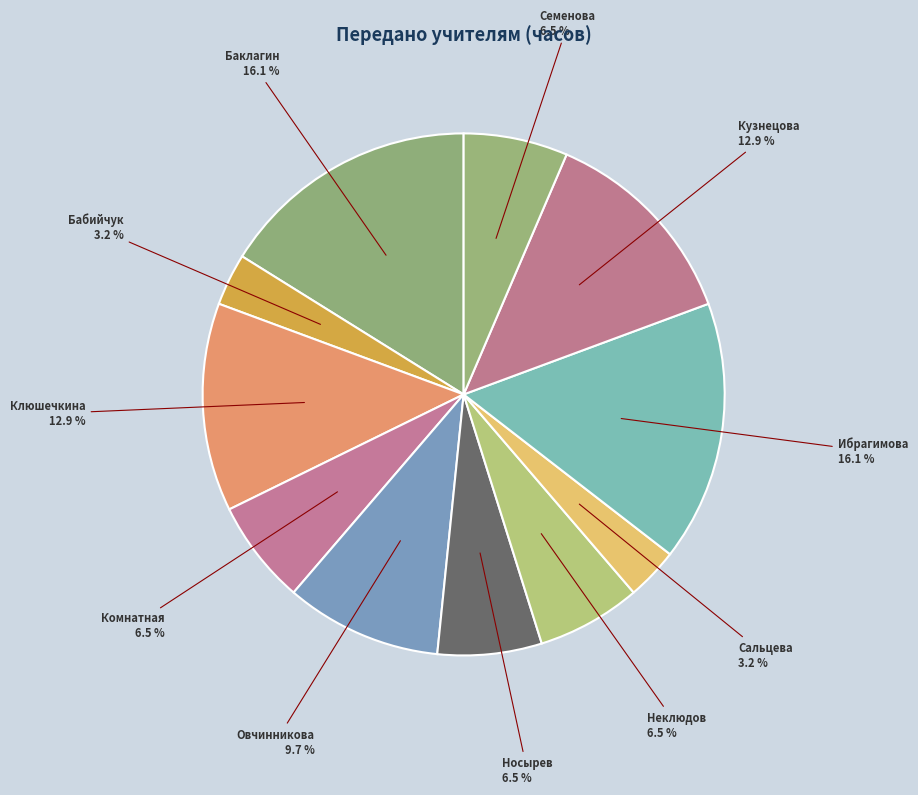

How many segments does this pie chart have?

11